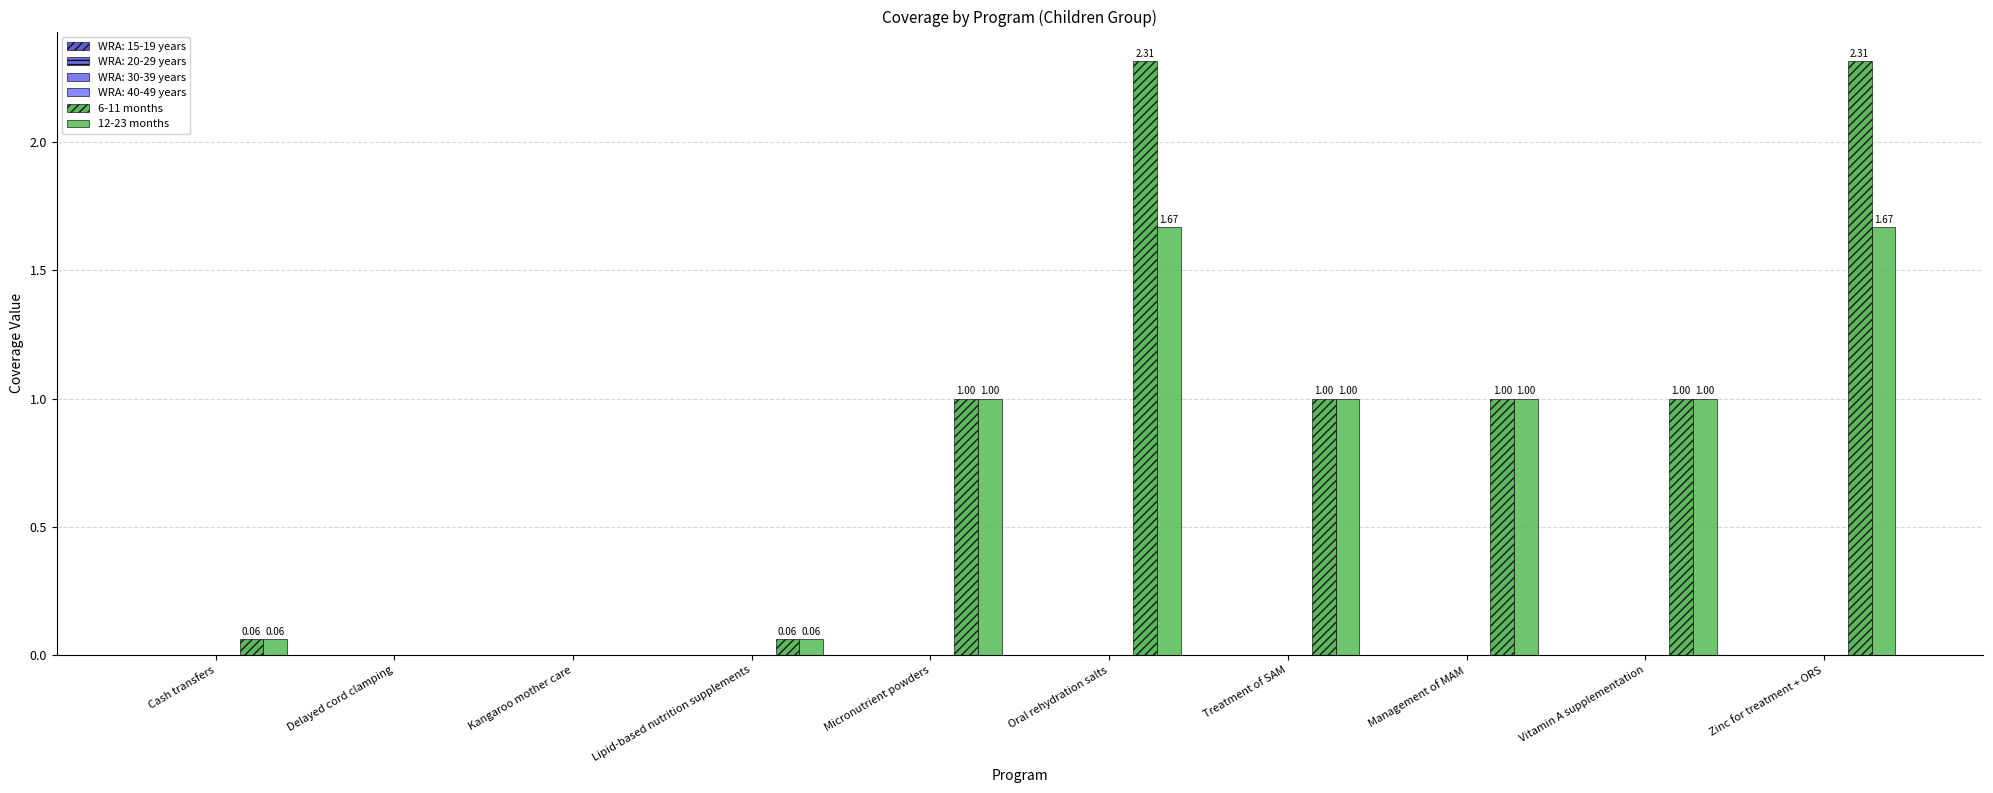

How many series are shown in this chart?

2